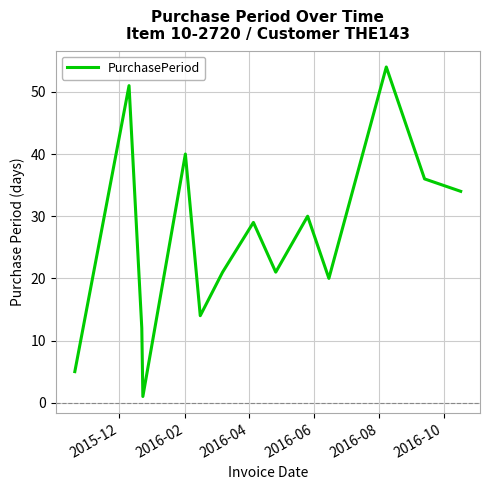

What is the difference between the maximum and minimum values?

53